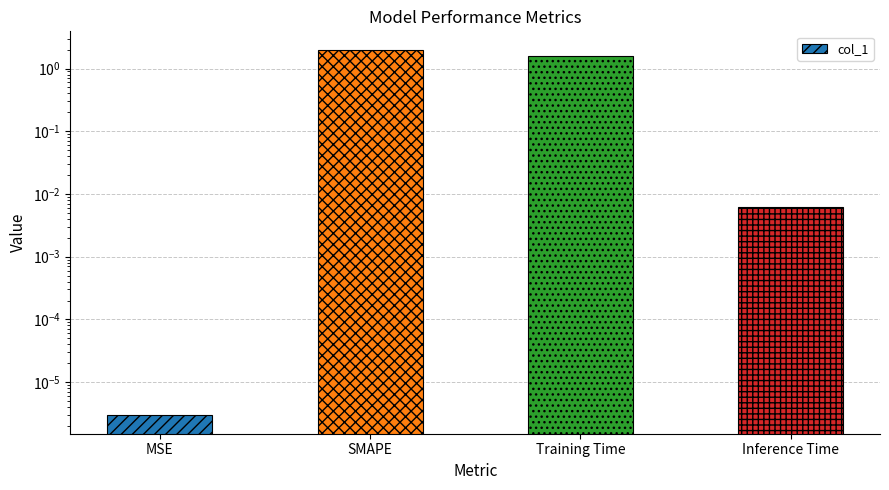

What is the average value?

0.9